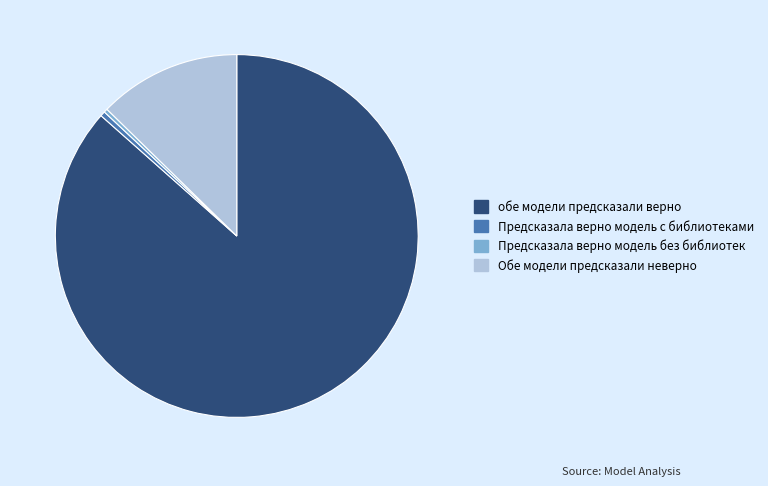

What is the majority slice?

обе модели предсказали верно